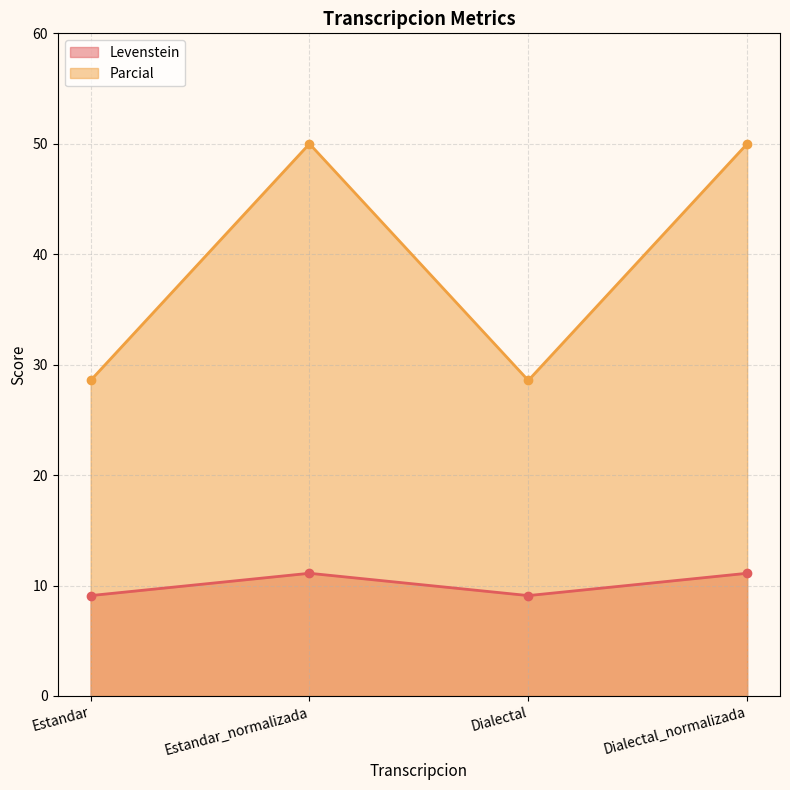

What are all the series names shown in the legend?

Levenstein, Parcial